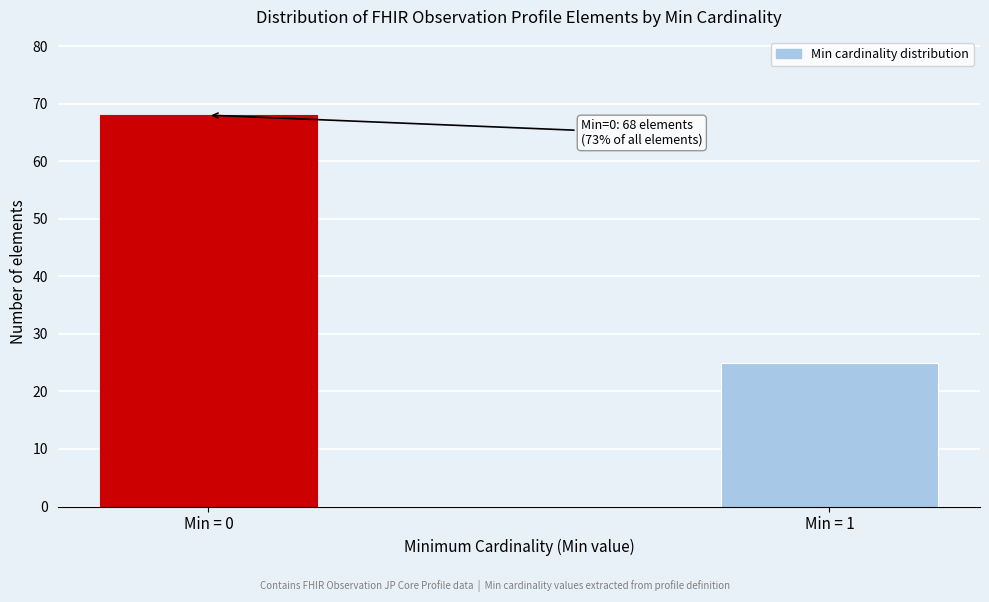

Reading right to left, what are all the values shown in this chart?

Min = 1=25	Min = 0=68